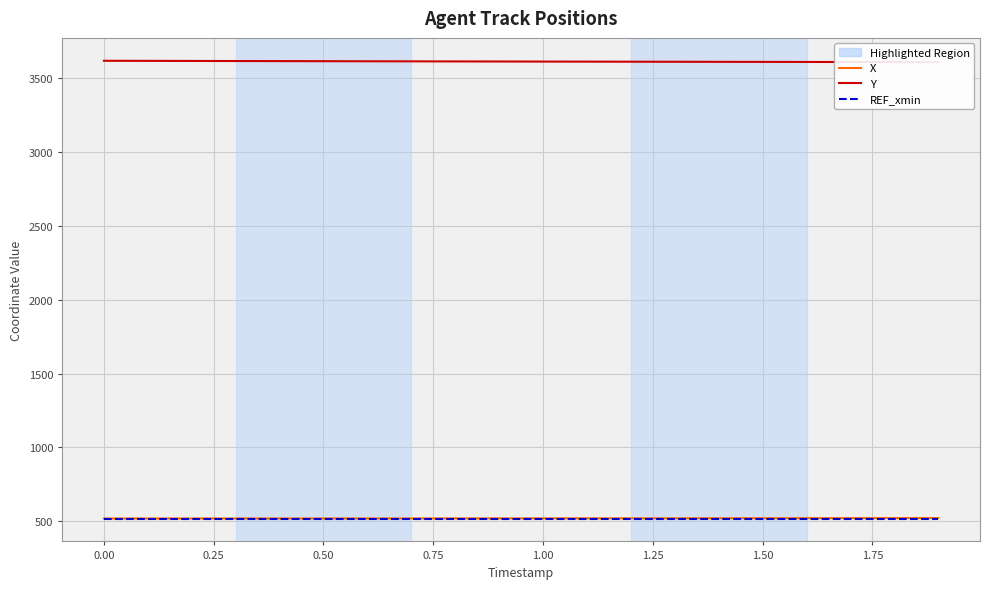

What is the value of the REF_xmin point at the 6th from the left?

518.8